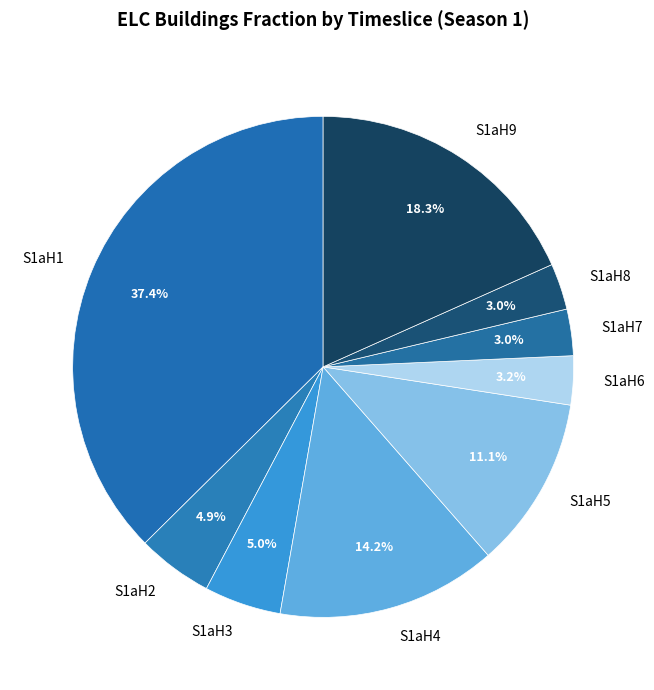

How many slices are in this pie chart?

9